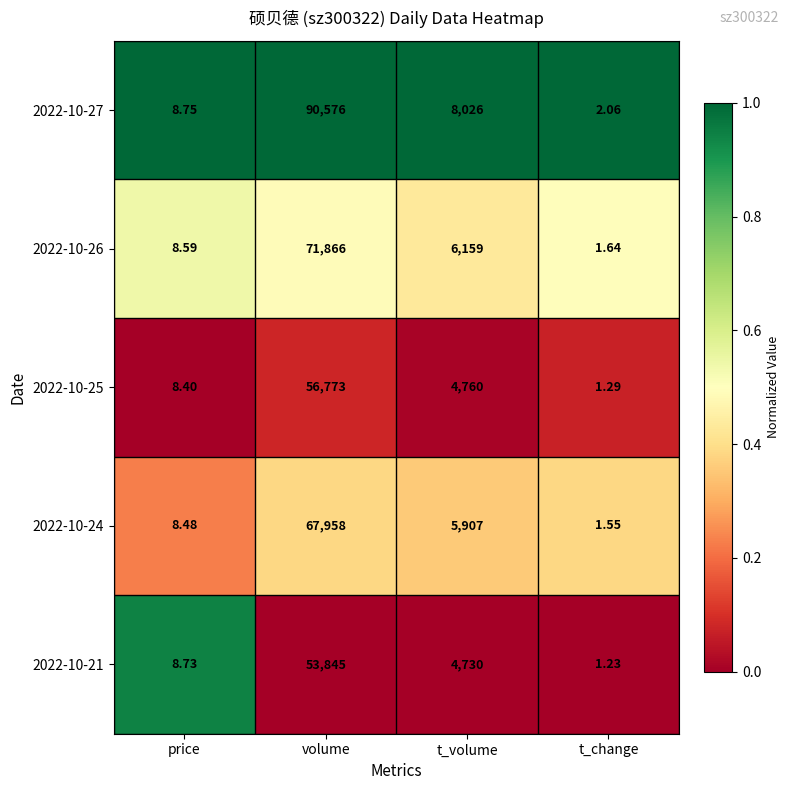

How many series are shown in this chart?

5